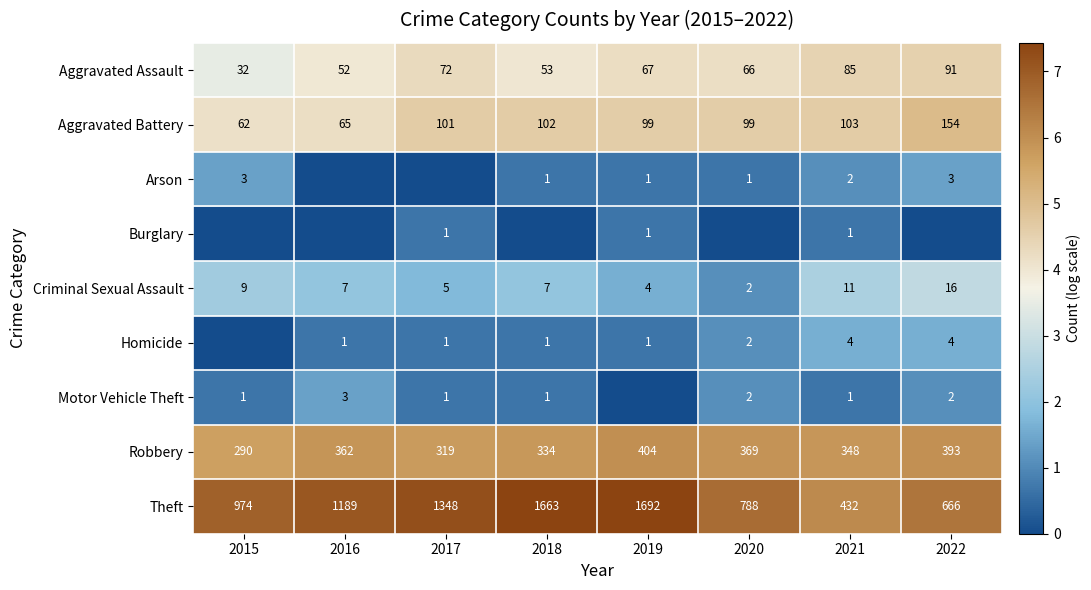

What is the difference between the maximum and minimum values in the Robbery series?

114